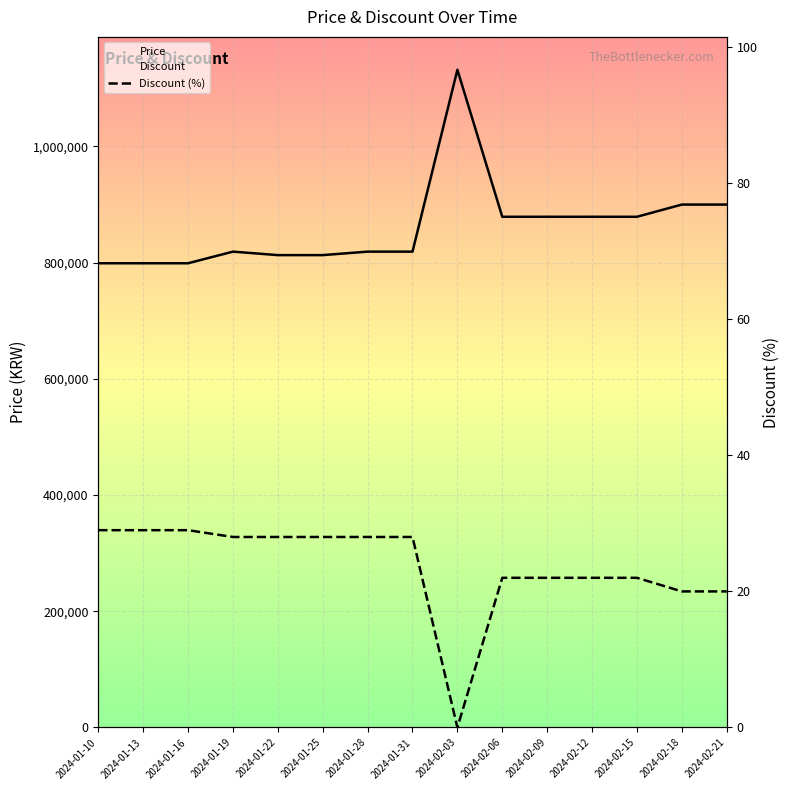

What is the sum of all Discount (%) values?

355